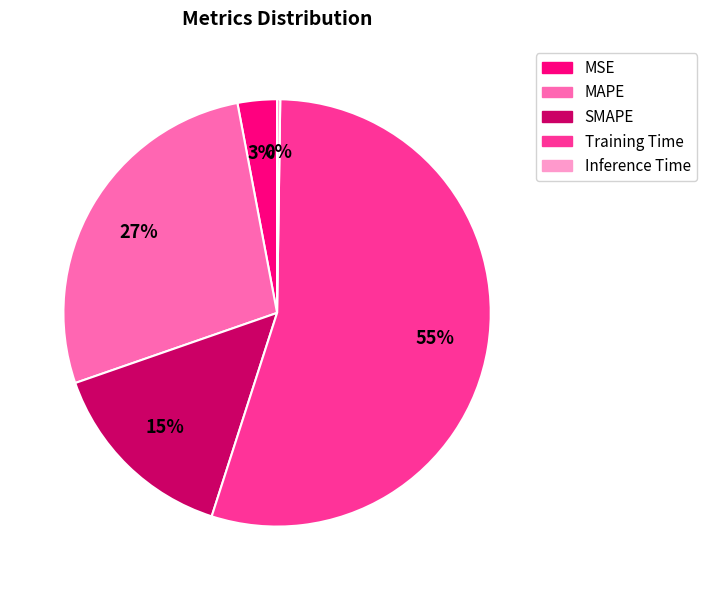

The Training Time slice represents 55% of the pie. True or false?

True